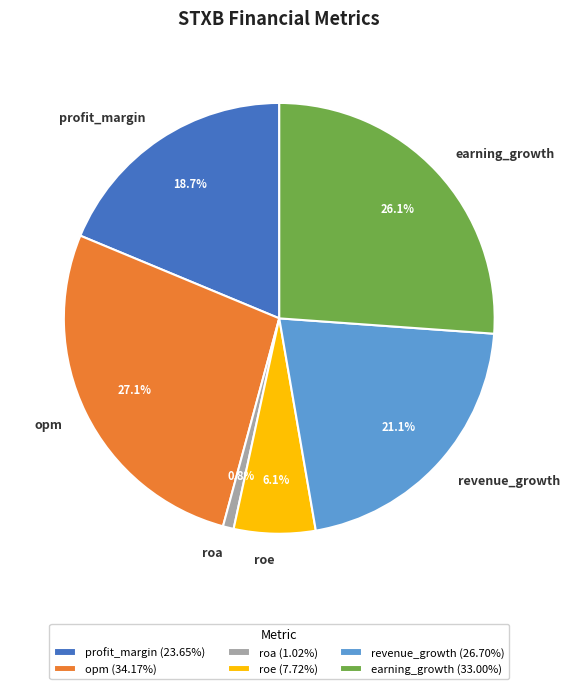

To the nearest percent, what is the combined percentage of roa and profit_margin?

20%